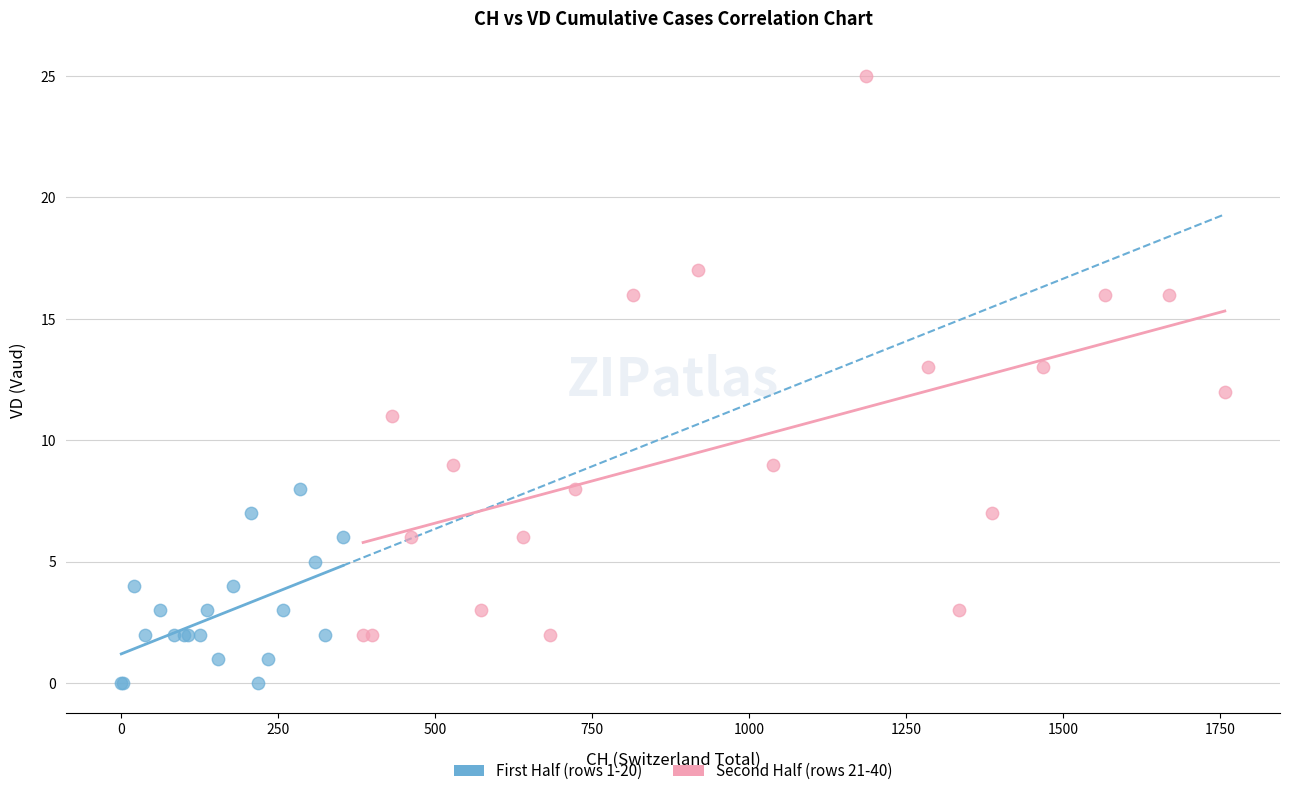

What are all the series names shown in the legend?

First Half (rows 1-20), Second Half (rows 21-40)